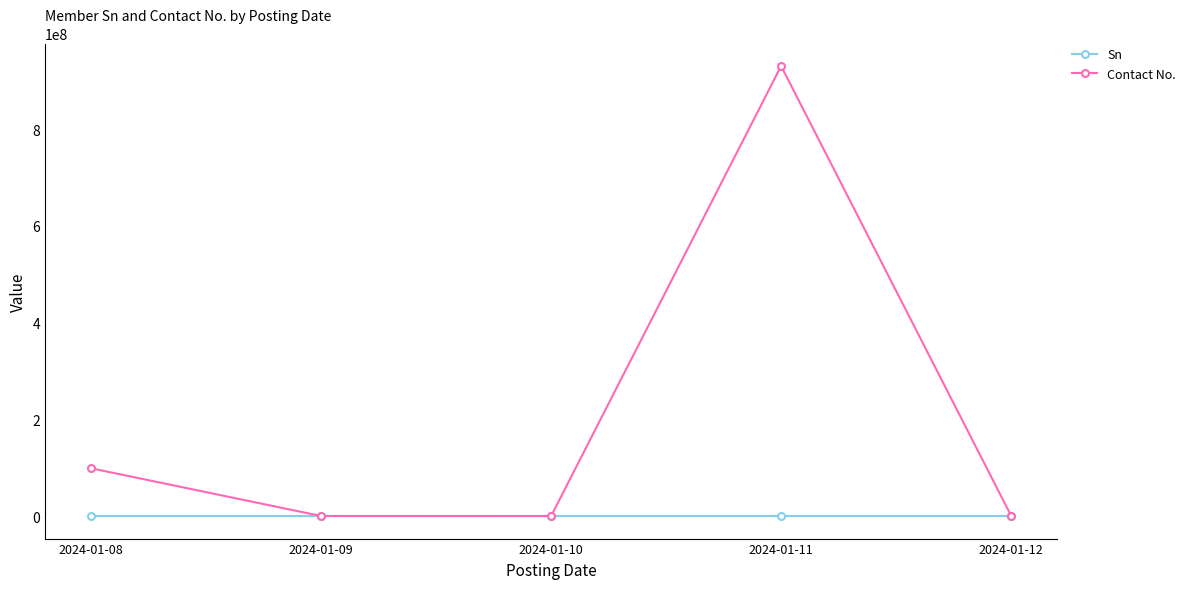

How many lines are shown in the chart?

2